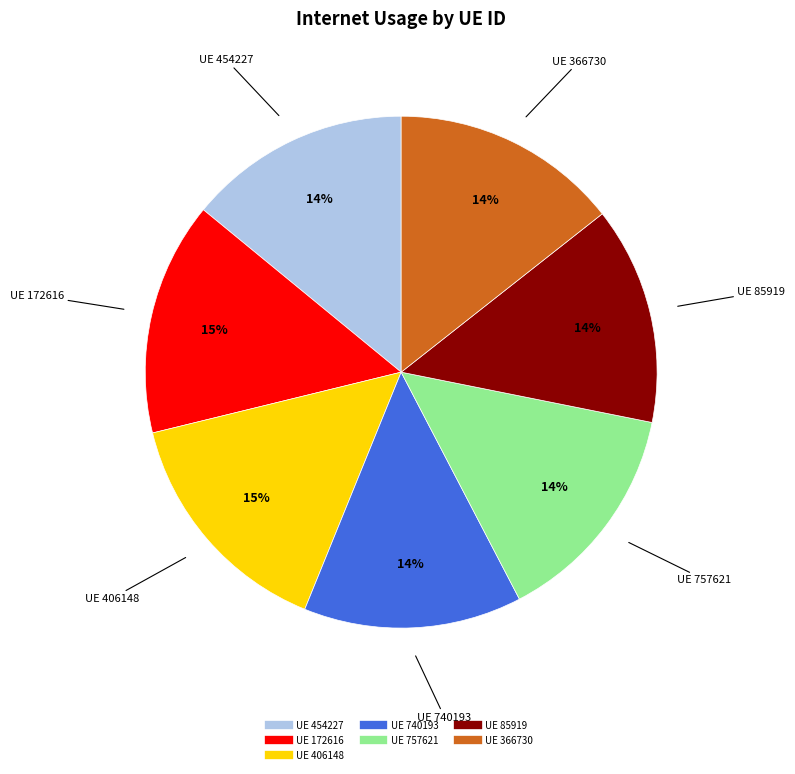

How many segments does this pie chart have?

7